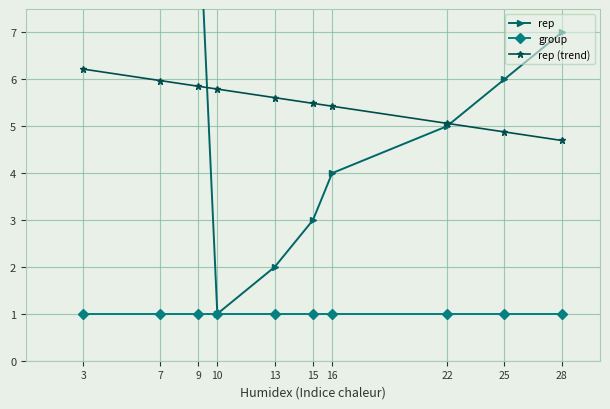

Is it true that rep (trend) equals 5.9 at 9?

True